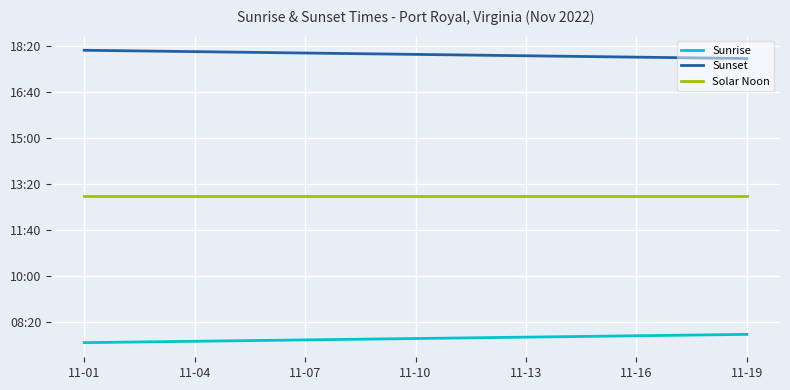

What are all the series names shown in the legend?

Sunrise, Sunset, Solar Noon